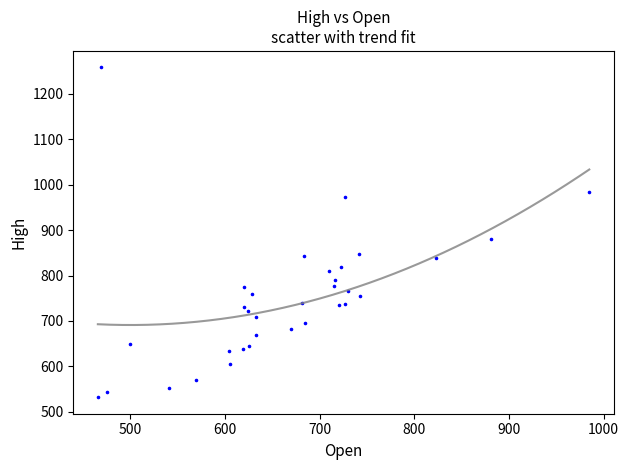

What Y value in the scatter plot is closest to 895?

881.0